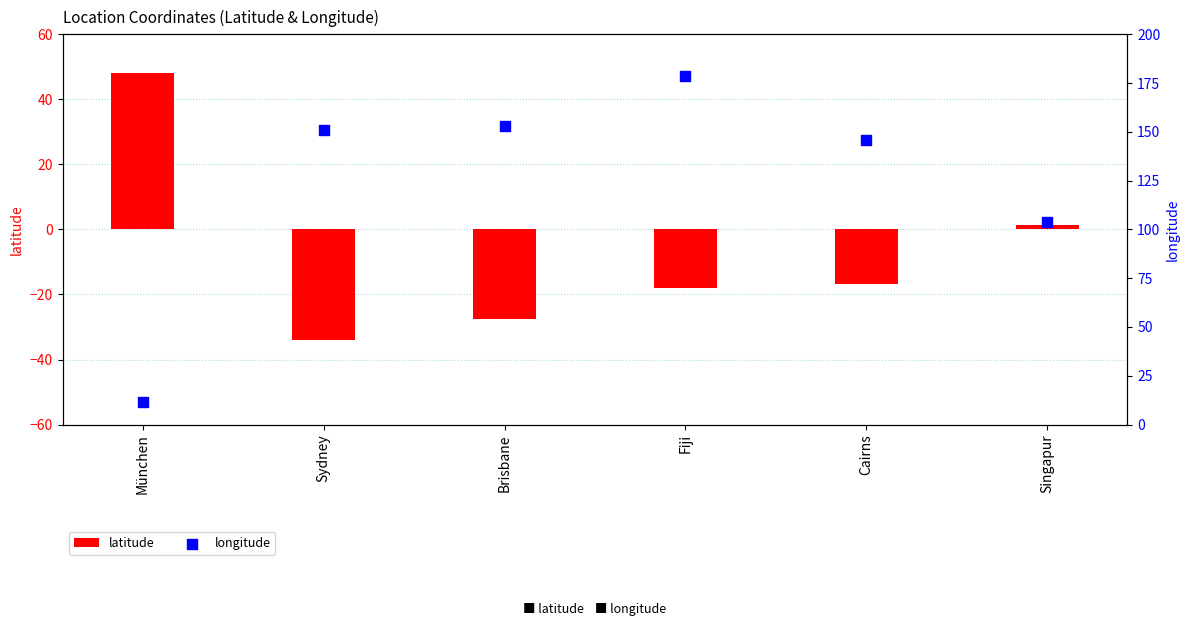

At which category is the sum across all series the highest?

Fiji